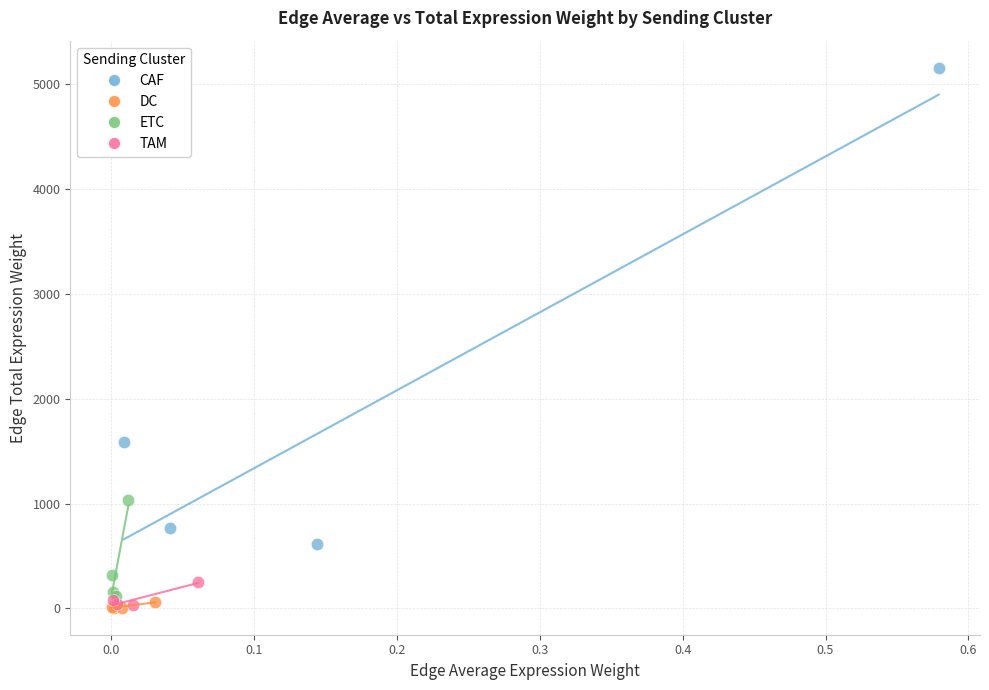

Which series reaches the maximum Y coordinate?

CAF